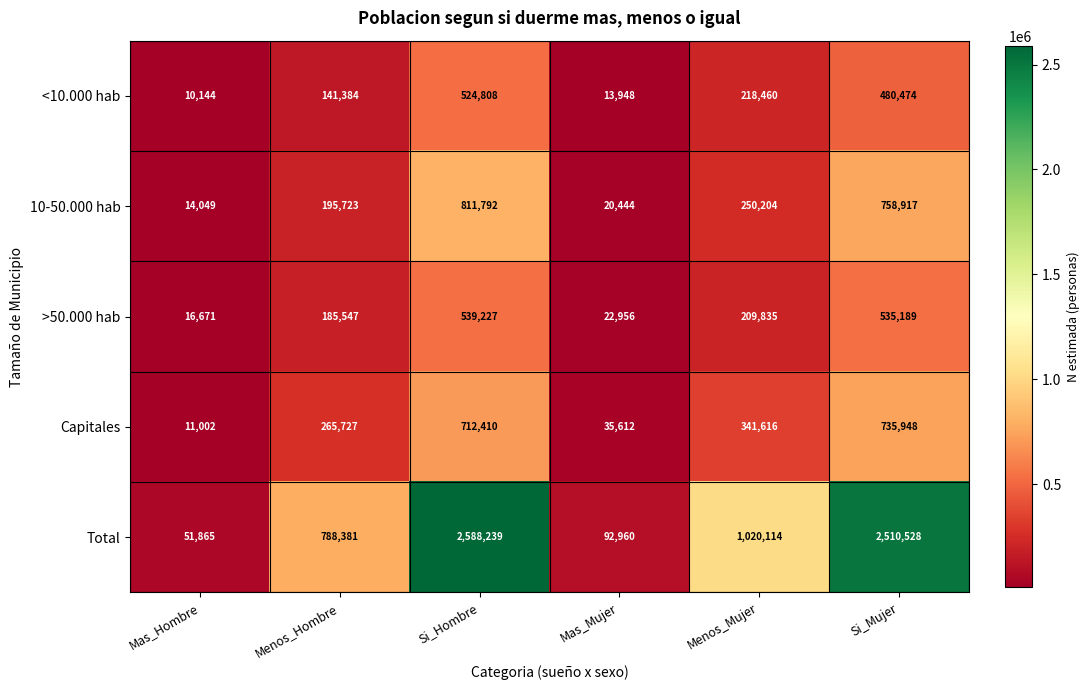

Rank the series by their maximum value, from lowest to highest.

<10.000 hab, >50.000 hab, Capitales, 10-50.000 hab, Total